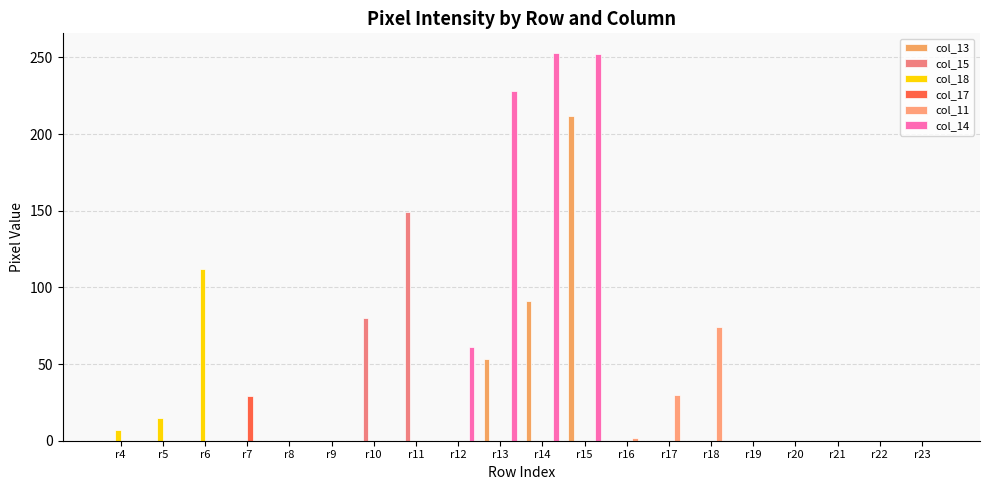

Reading left to right, transcribe all the data shown in this chart.

col_13: 0	0	0	0	0	0	0	0	0	53	91	212	0	0	0	0	0	0	0	0
col_15: 0	0	0	0	0	0	80	149	0	0	0	0	0	0	0	0	0	0	0	0
col_18: 7	15	112	0	0	0	0	0	0	0	0	0	0	0	0	0	0	0	0	0
col_17: 0	0	0	29	0	0	0	0	0	0	0	0	0	0	0	0	0	0	0	0
col_11: 0	0	0	0	0	0	0	0	0	0	0	0	2	30	74	0	0	0	0	0
col_14: 0	0	0	0	0	0	0	0	61	228	253	252	0	0	0	0	0	0	0	0